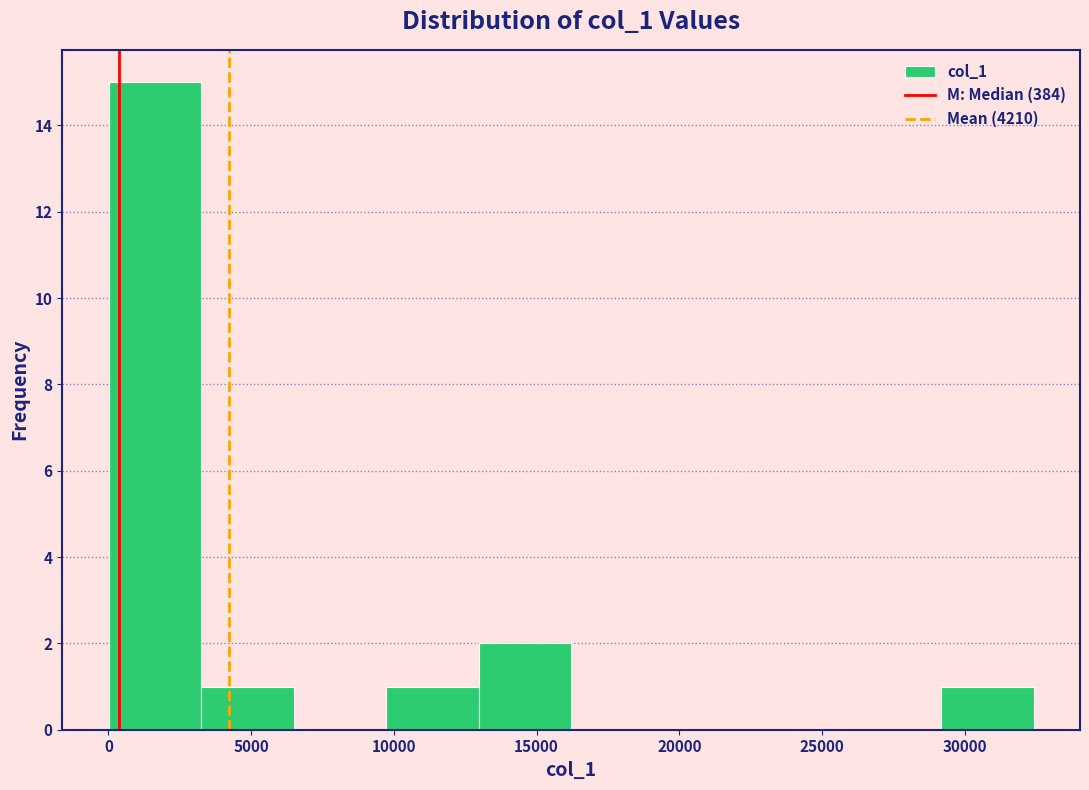

Reading left to right, transcribe this chart: for each bar, give the range it covers on the x-axis and its height. Neither the bar edges nor the heights are printed on the chart, so give them approximately, as read against the axes.

0 to 3000: 15
3000 to 6500: 1
6500 to 9500: 0
9500 to 13000: 1
13000 to 16000: 2
16000 to 19500: 0
19500 to 22500: 0
22500 to 26000: 0
26000 to 29000: 0
29000 to 32500: 1